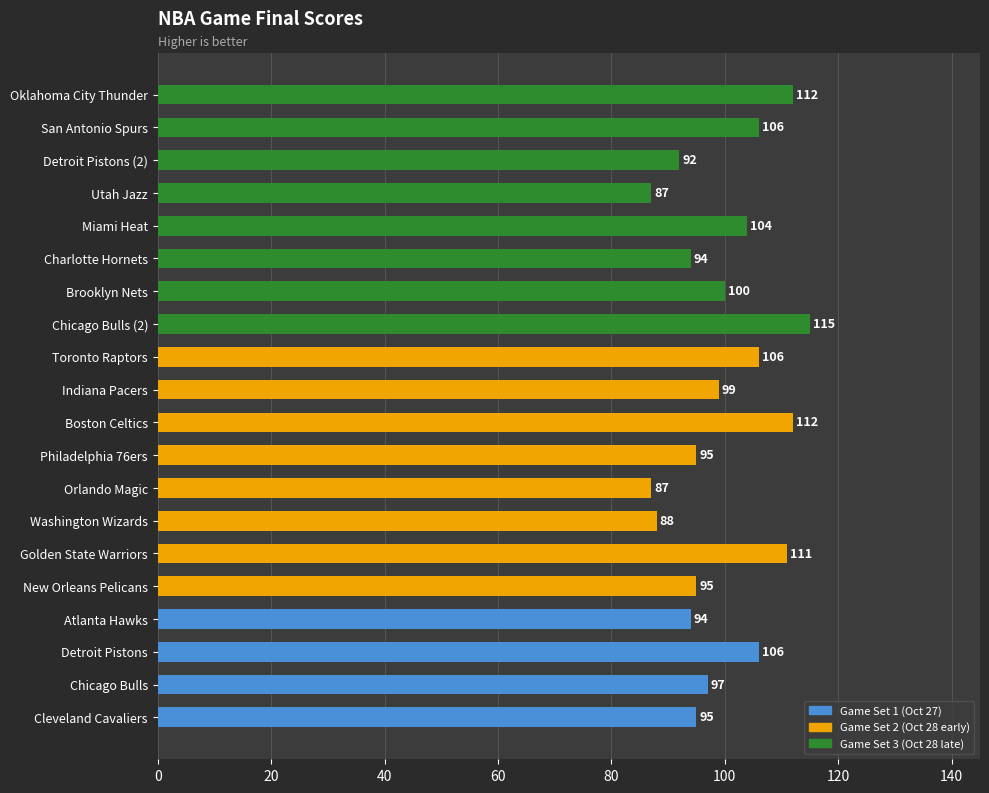

True or false: the data shows 94 at Atlanta Hawks.

True